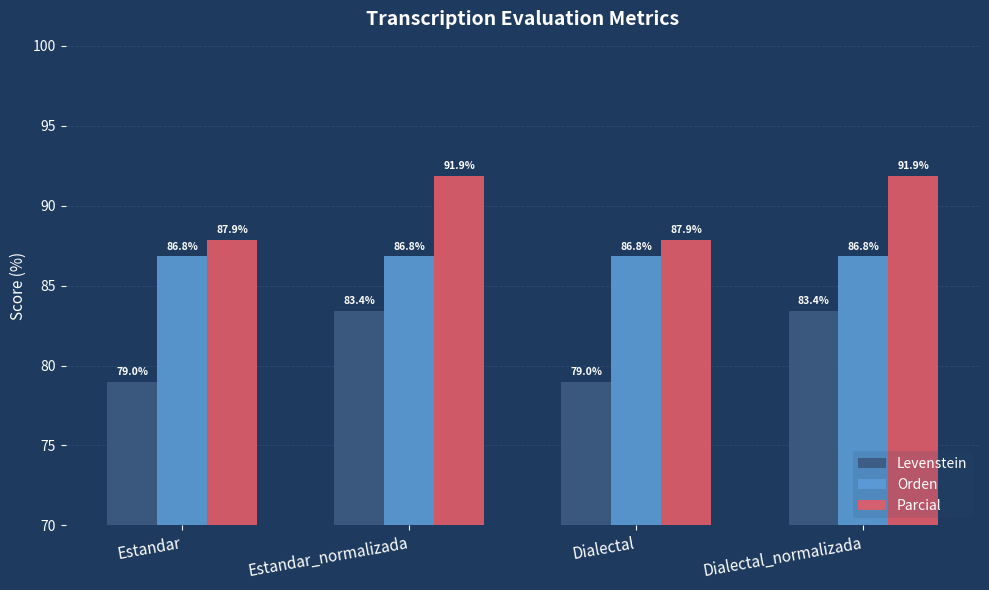

Reading left to right, extract all data points from this chart.

Levenstein: Estandar=79.0	Estandar_normalizada=83.4	Dialectal=79.0	Dialectal_normalizada=83.4
Orden: Estandar=86.8	Estandar_normalizada=86.8	Dialectal=86.8	Dialectal_normalizada=86.8
Parcial: Estandar=87.9	Estandar_normalizada=91.9	Dialectal=87.9	Dialectal_normalizada=91.9